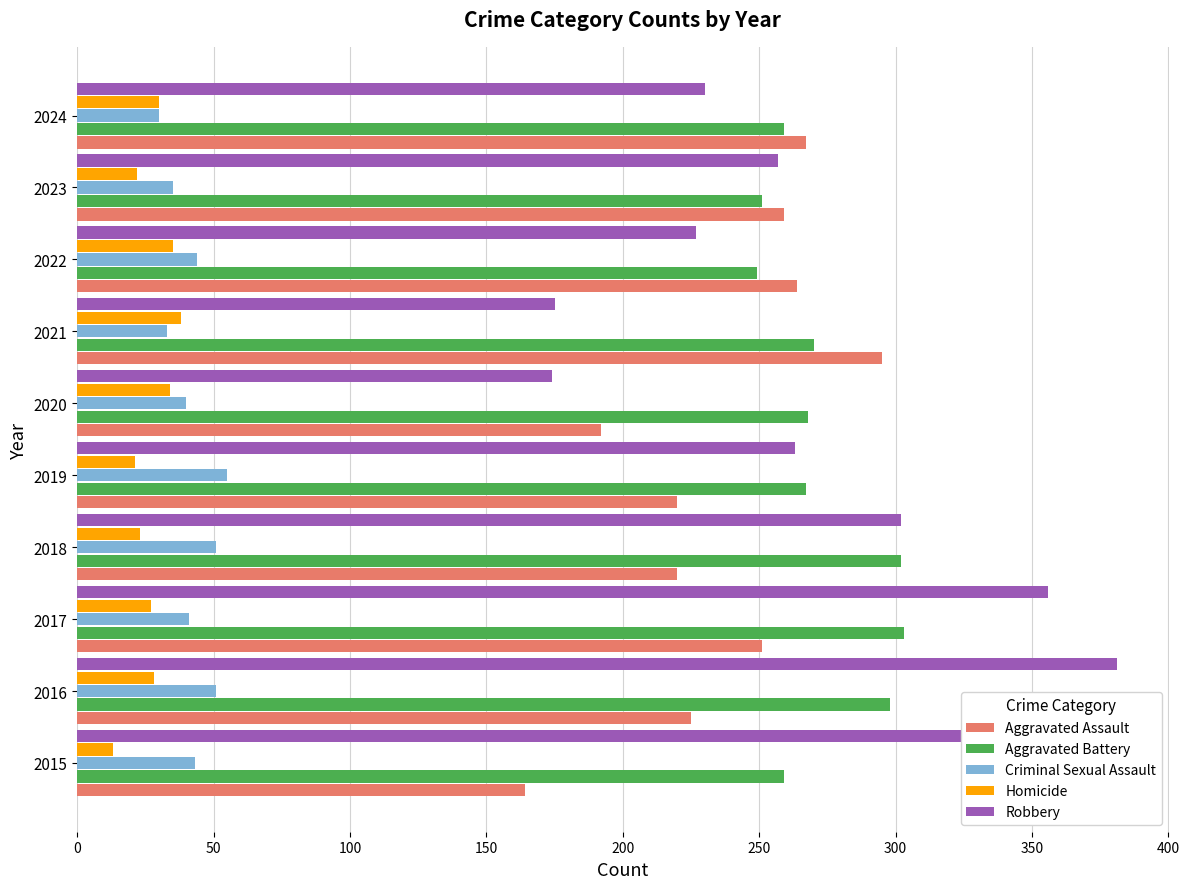

What is the highest value of the Aggravated Assault series?

295